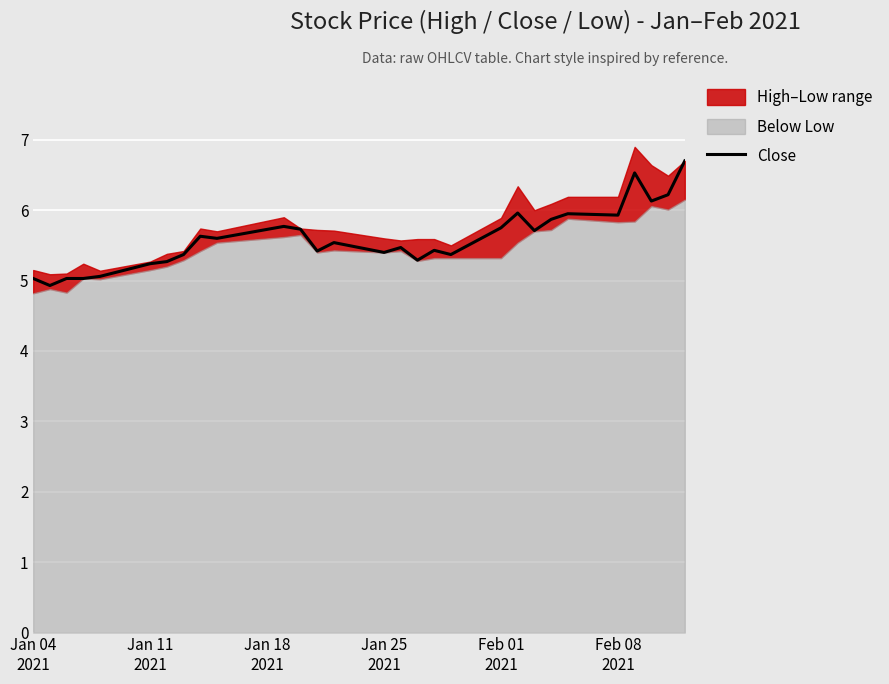

How many lines are shown in the chart?

1